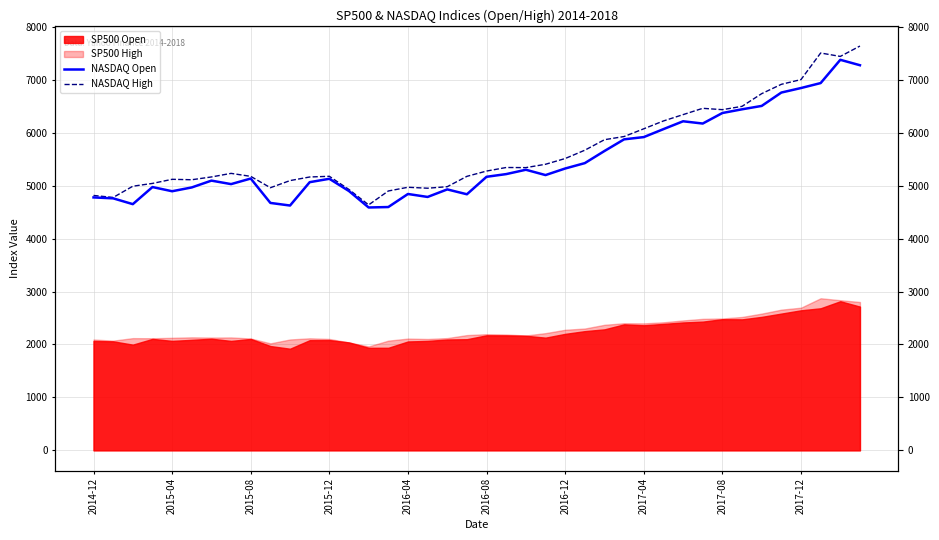

What is the difference between the second highest and second lowest values in the NASDAQ Open series?

2678.7